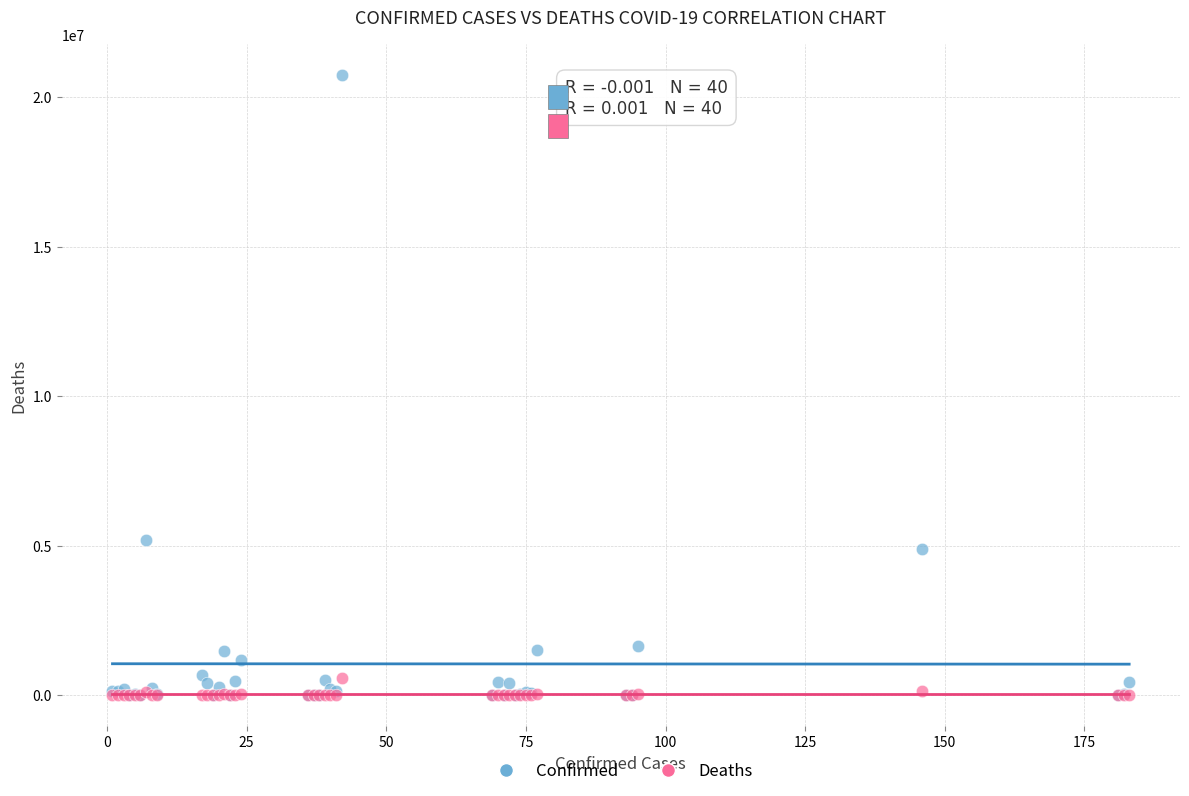

Across all series, what Y value is closest to 10364304?

5171458